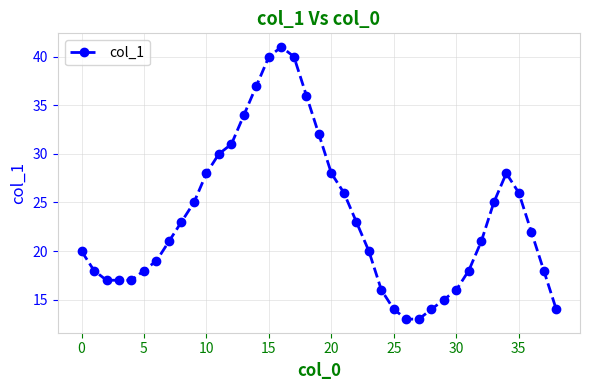

How many data points does each series have?

39